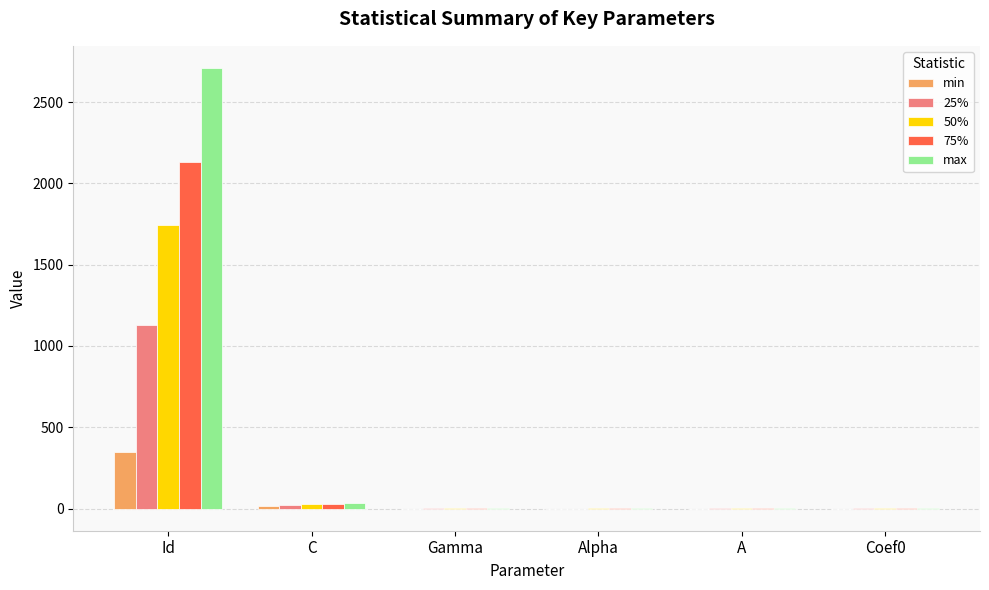

What is the total value across all series at Id?

8055.5